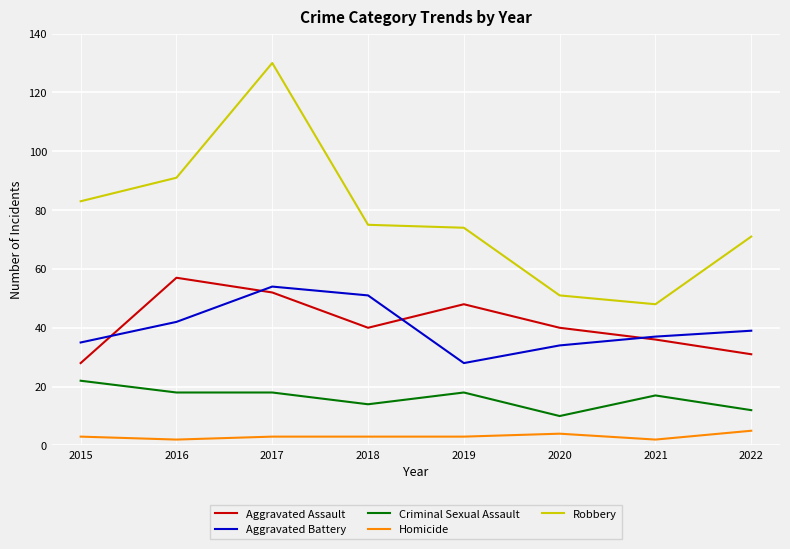

What is the approximate value of Aggravated Assault at 2021, to the nearest 5?

35